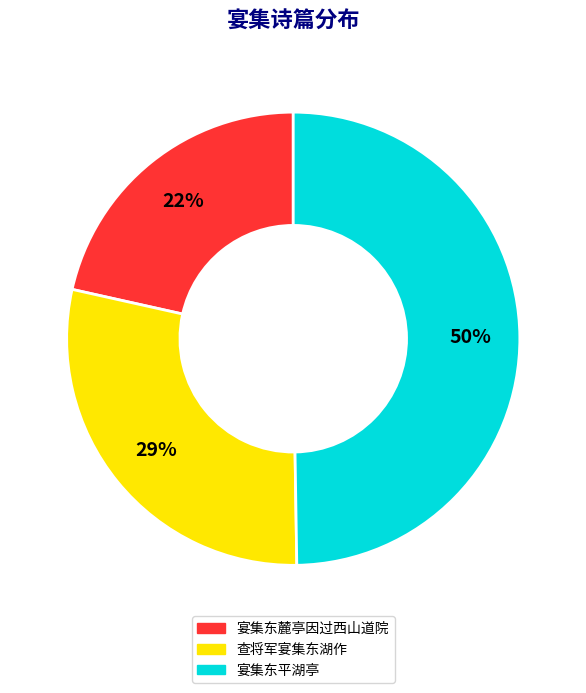

To the nearest percent, what is the difference between the largest and smallest slice percentages?

28%